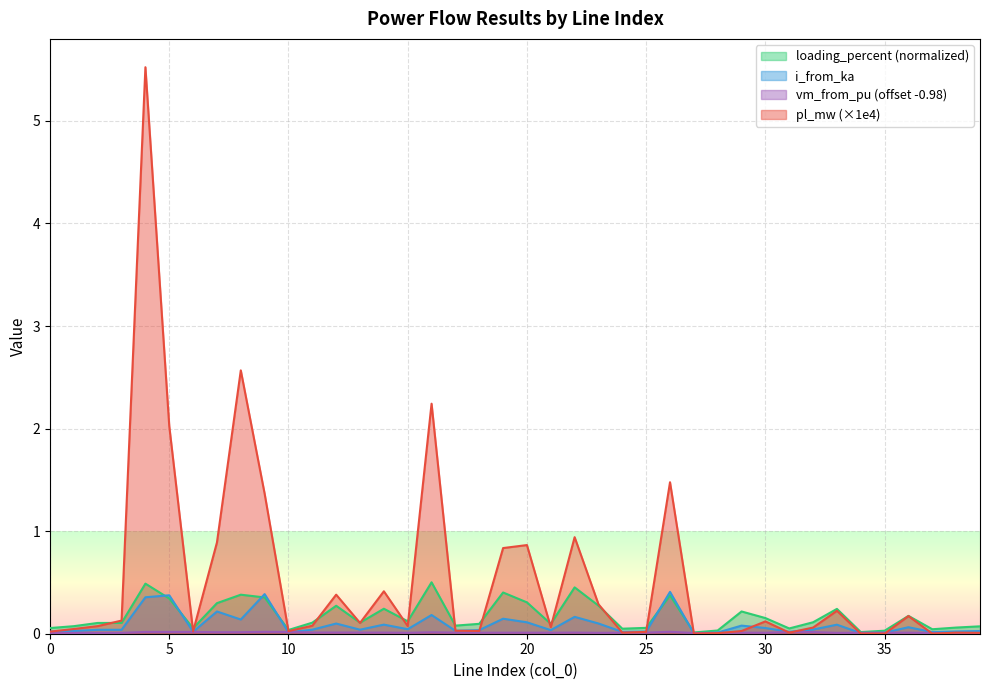

Which series has the largest total across all categories?

pl_mw (×1e4)